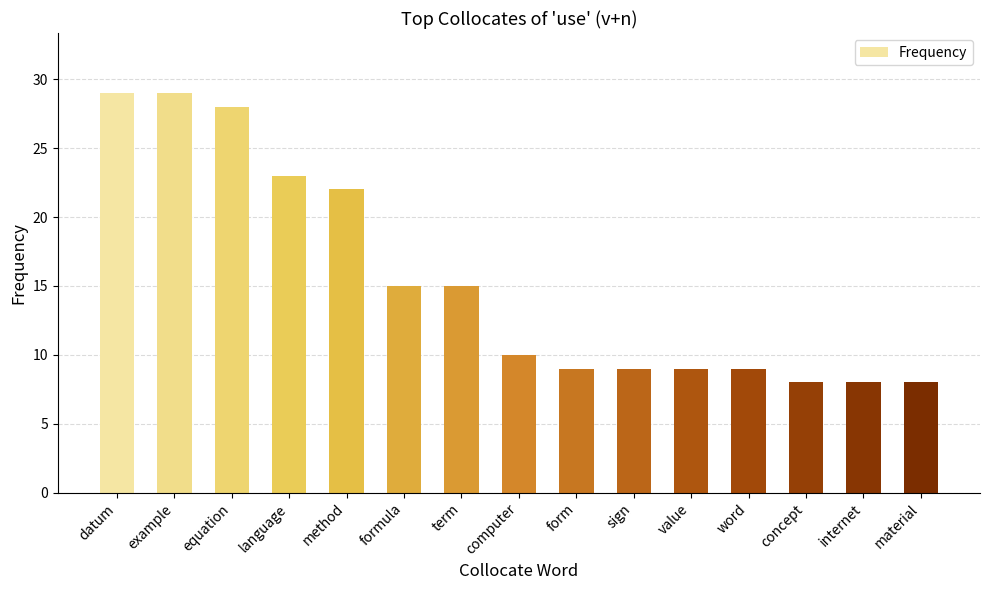

Reading left to right, extract all data points from this chart.

datum=29	example=29	equation=28	language=23	method=22	formula=15	term=15	computer=10	form=9	sign=9	value=9	word=9	concept=8	internet=8	material=8